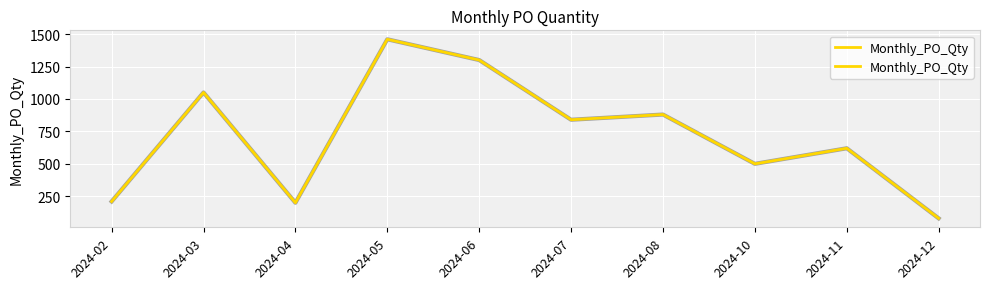

Approximately how many times larger is the value at 2024-04 compared to 2024-12?

2.5